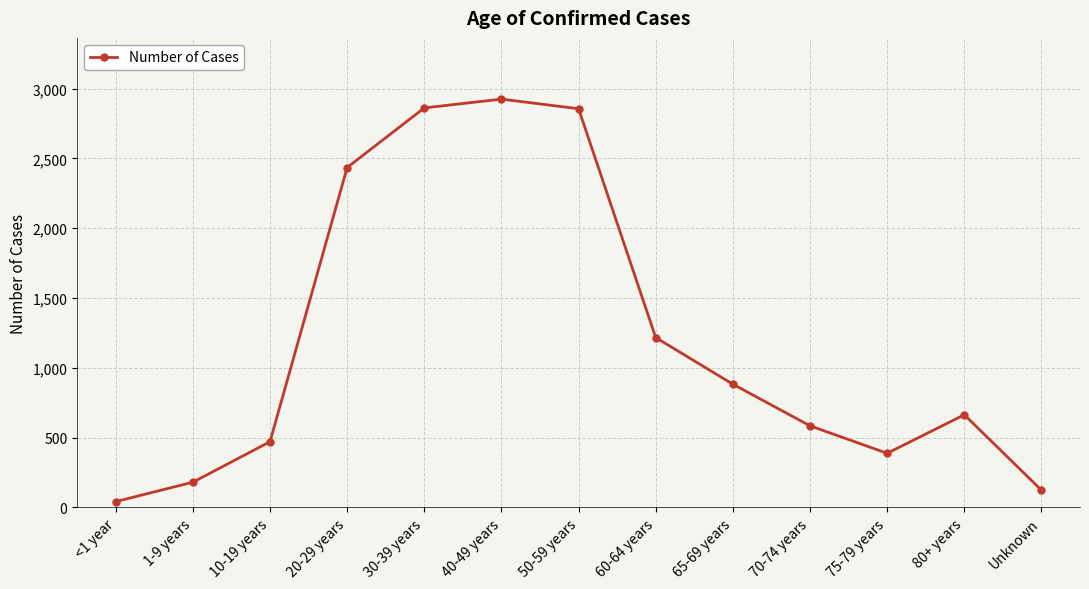

What position from the left is 50-59 years?

7